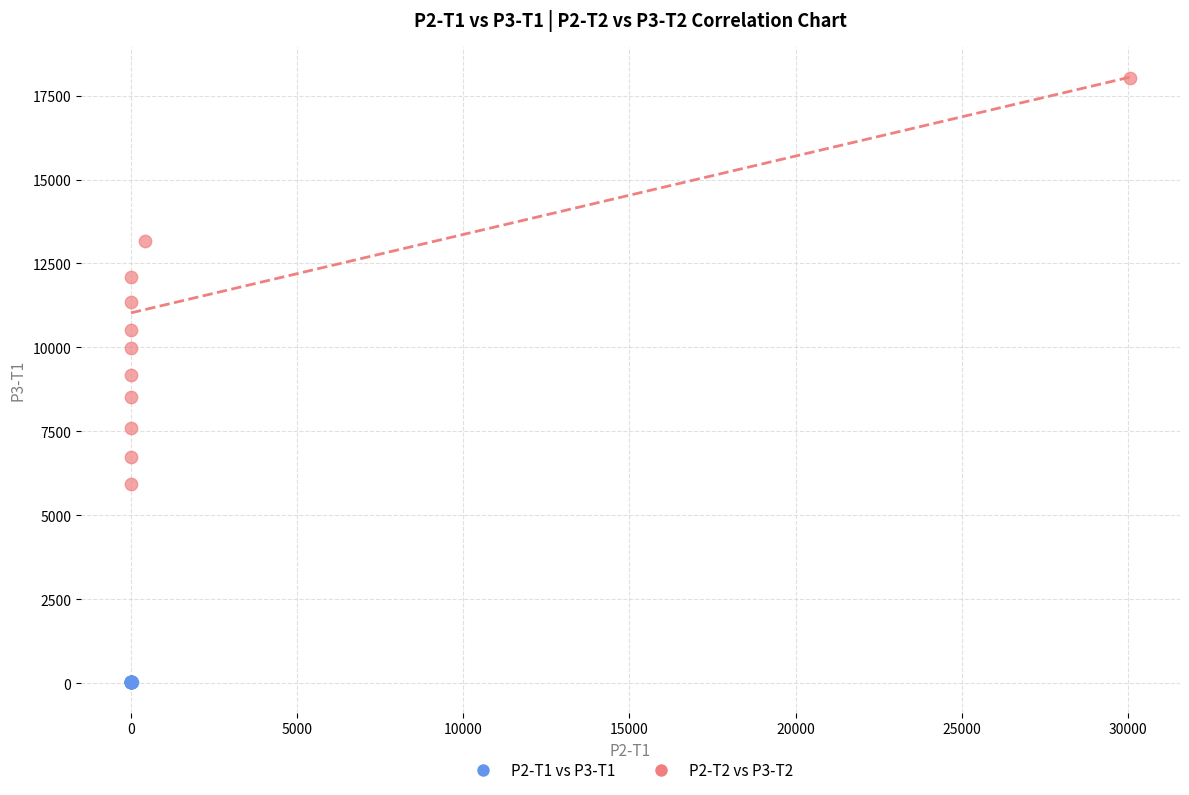

Which series contains the highest Y value?

P2-T2 vs P3-T2